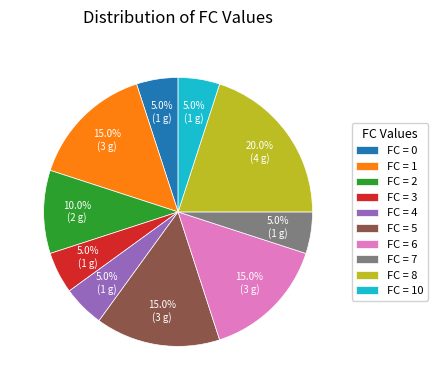

Is there a majority slice in this chart?

No